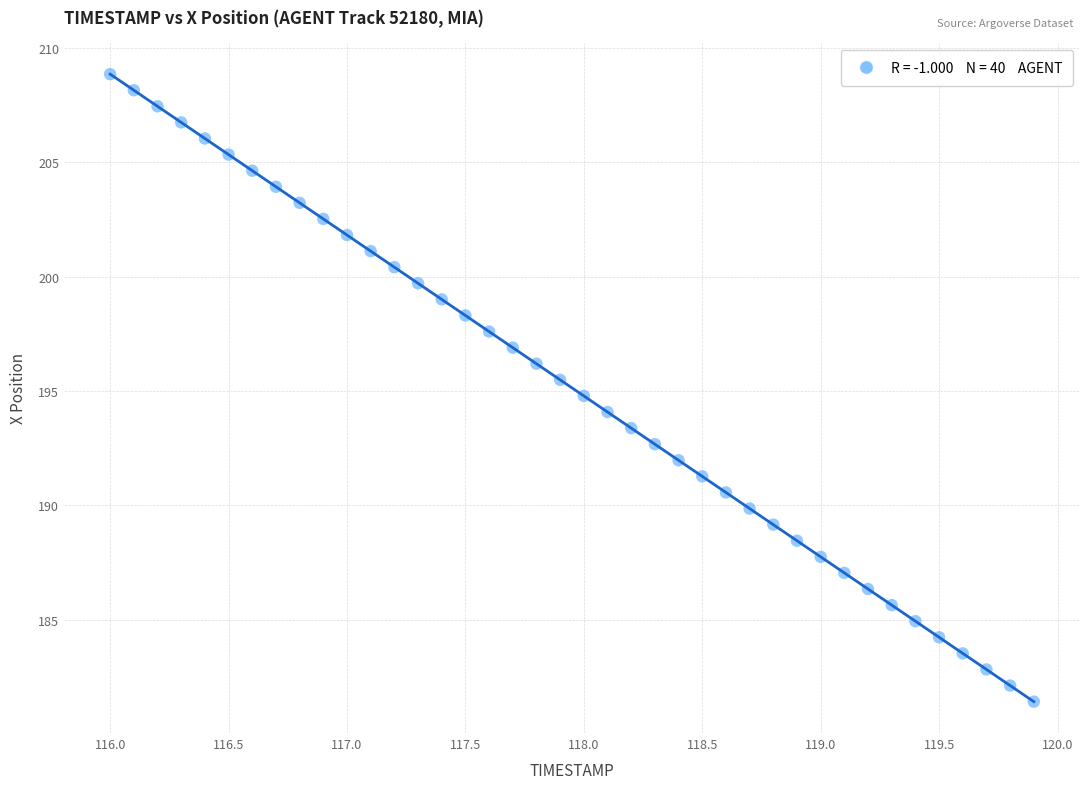

What is the range of X values (max minus min)?

3.9